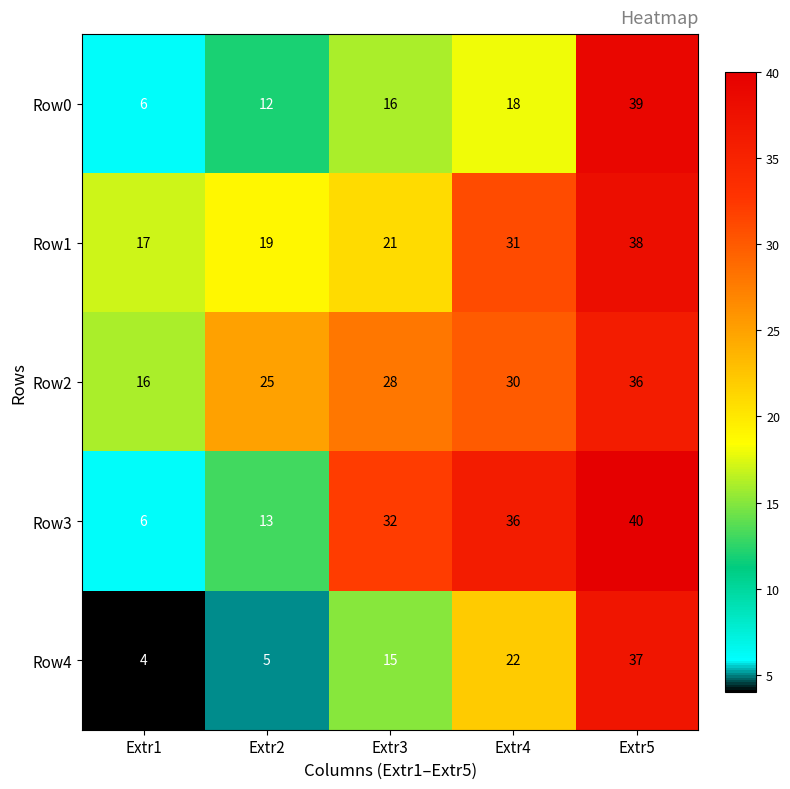

Count the number of data series in this chart.

5